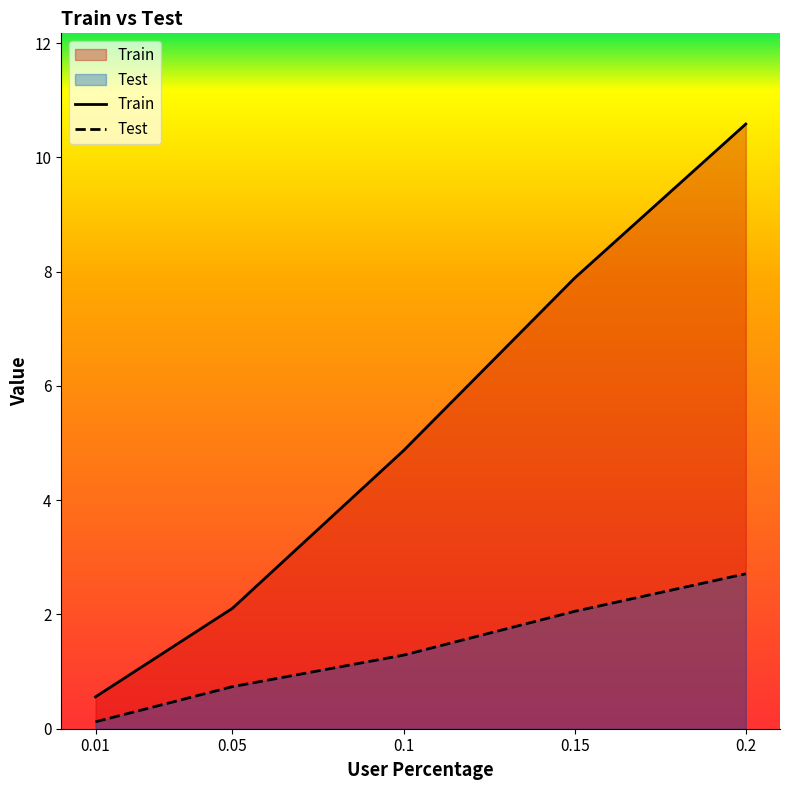

What is the label of the 1st point from the right?

0.2